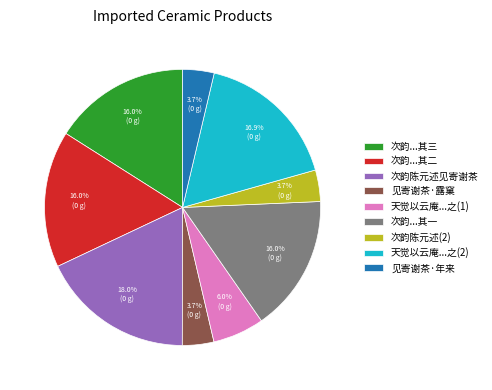

Combined, what portion of the pie is 次韵...其一 and 见寄谢茶·年来?

19.7%